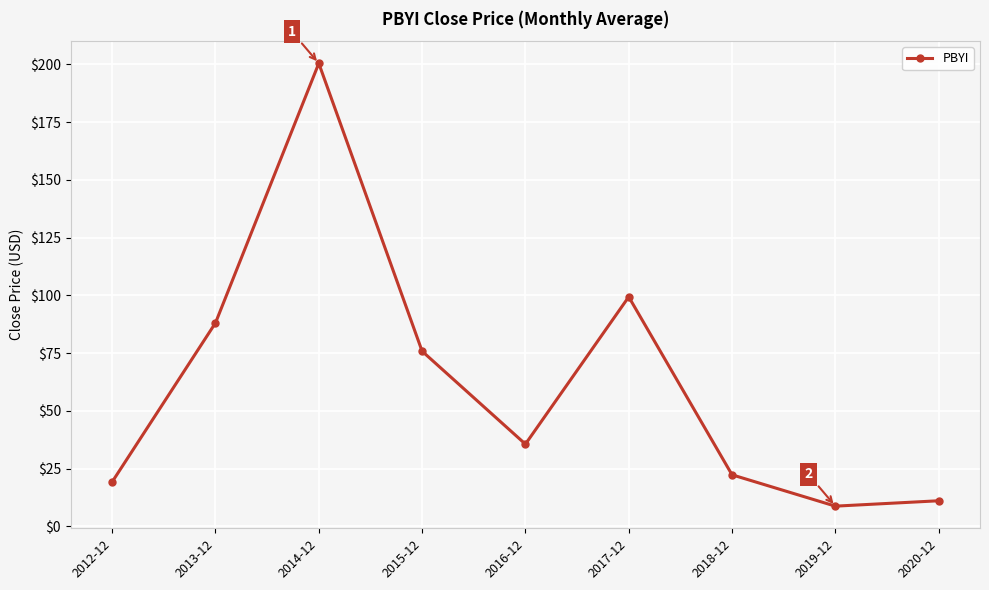

What is the sum of all values?

561.1